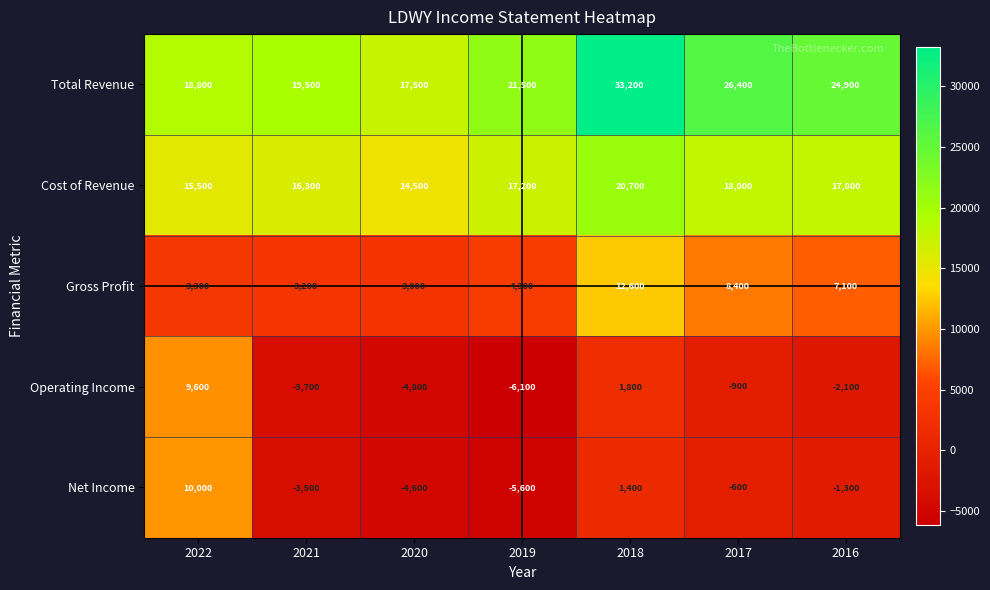

Count the number of categories in the chart.

7